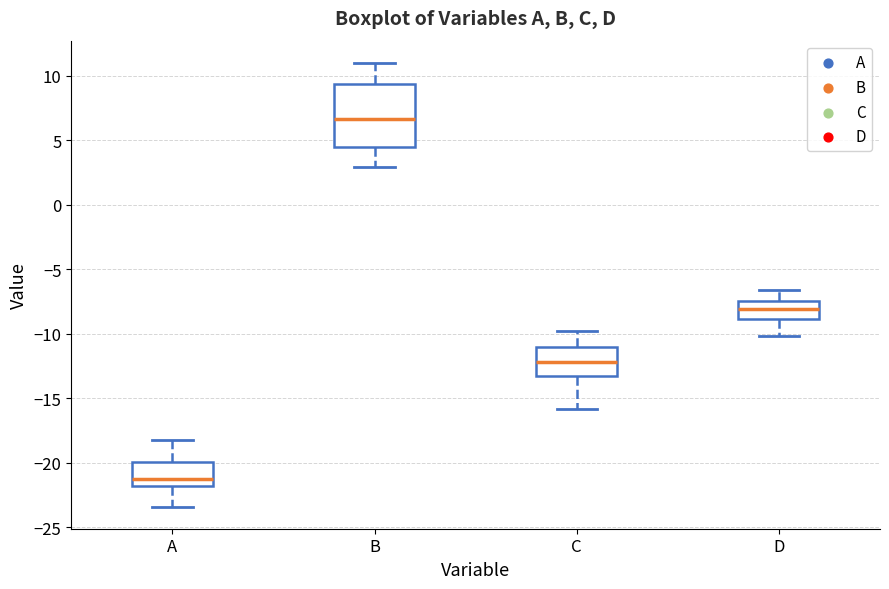

Which box is the tallest, from its lower edge to its upper edge?

B